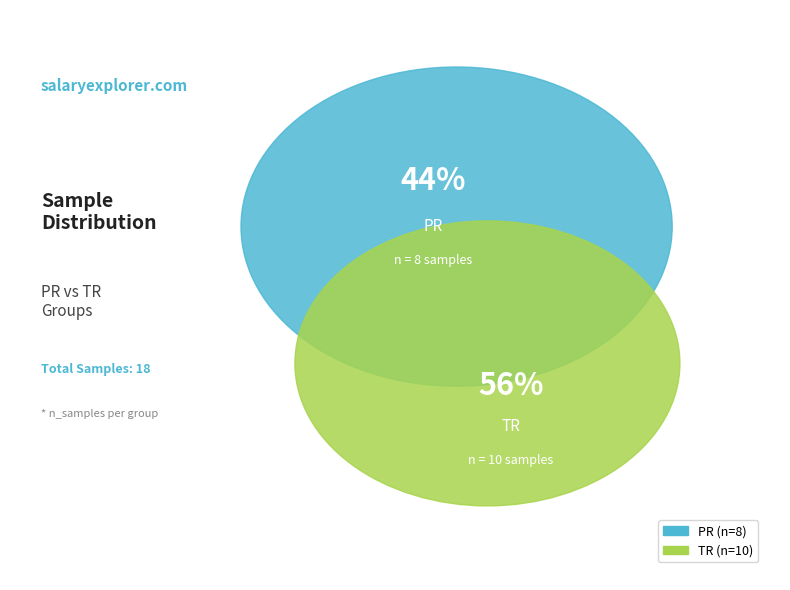

How many slices are in this pie chart?

2